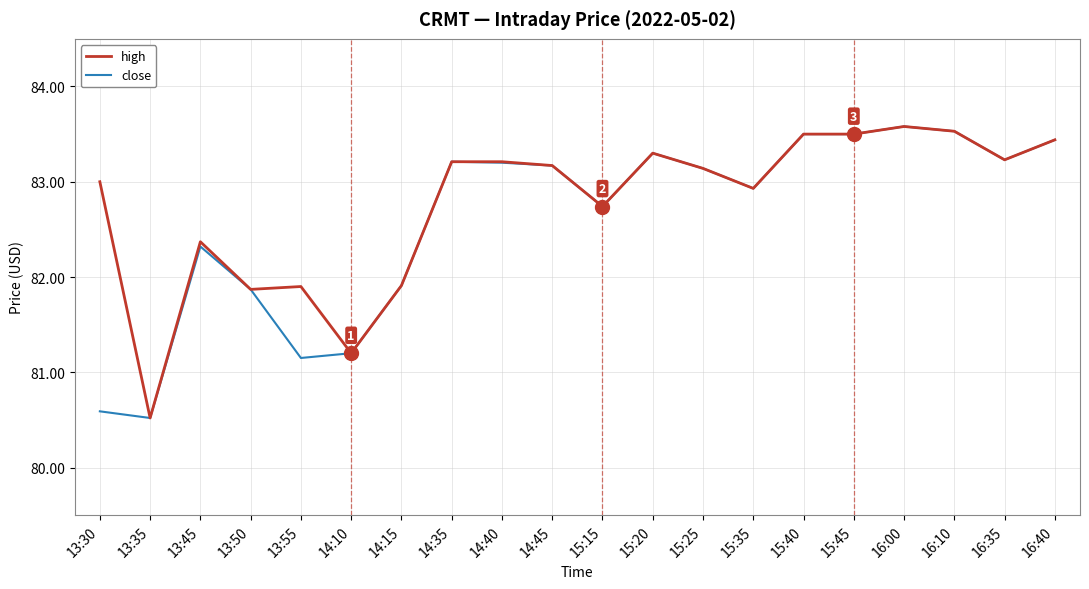

Is this an area chart (filled region under the line)?

No